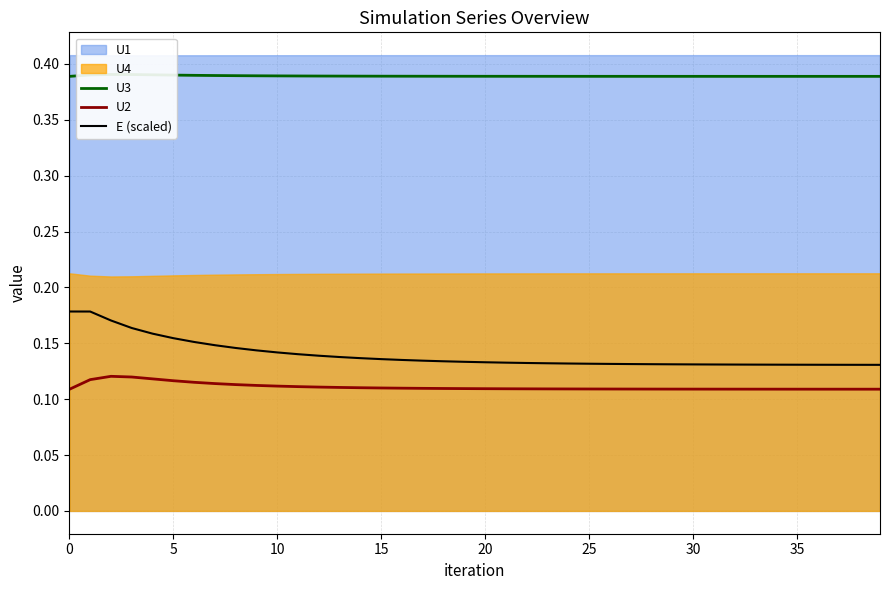

What is the minimum value for E (scaled)?

0.1